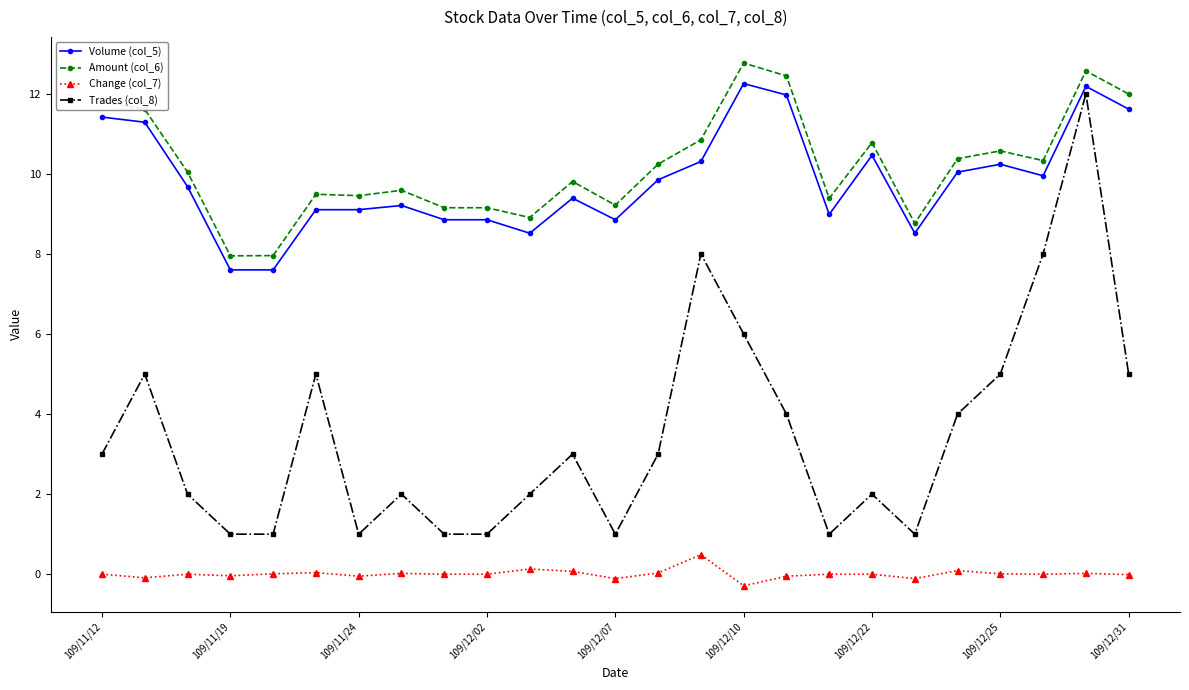

Rank the series by their maximum value, from lowest to highest.

Change (col_7), Trades (col_8), Volume (col_5), Amount (col_6)